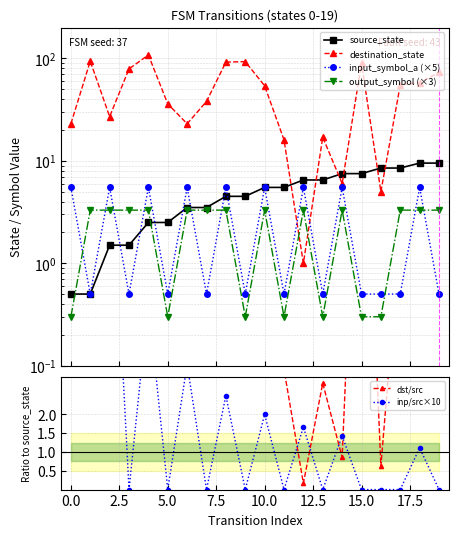

How many lines are shown in the chart?

4